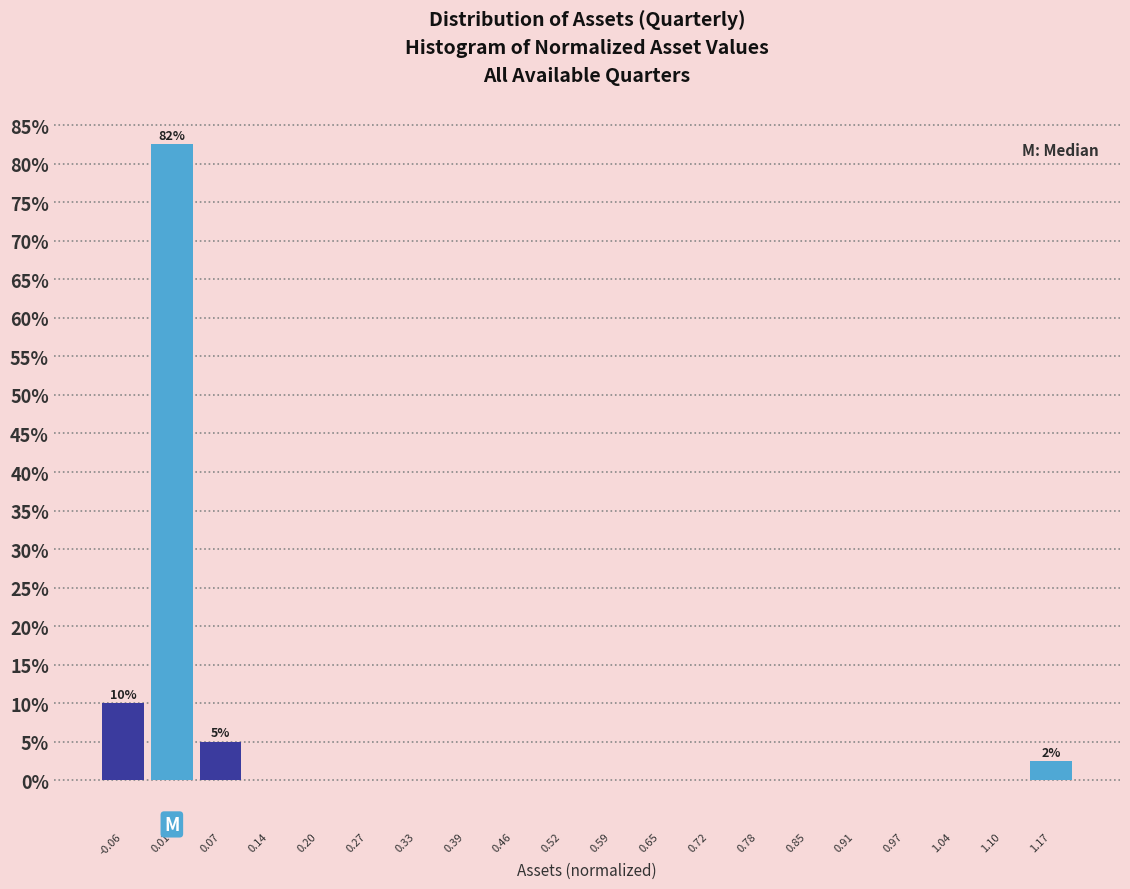

Over which range of the x-axis is the bar tallest?

-0.02 to 0.04